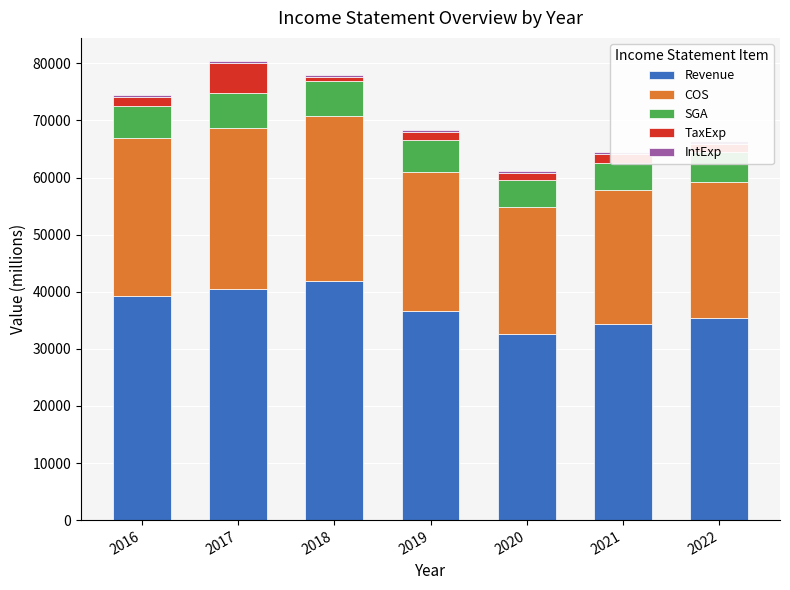

Is the value of TaxExp at 2018 greater than the value of IntExp at 2019?

Yes